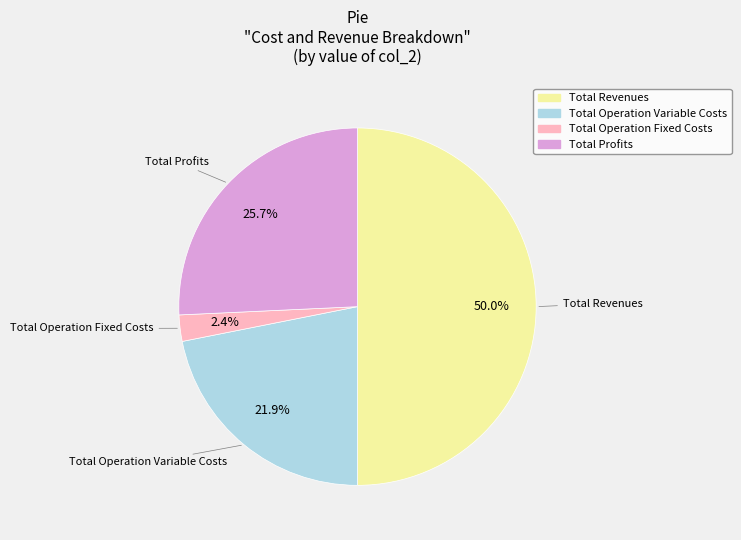

The Total Revenues slice represents 50% of the pie. True or false?

True